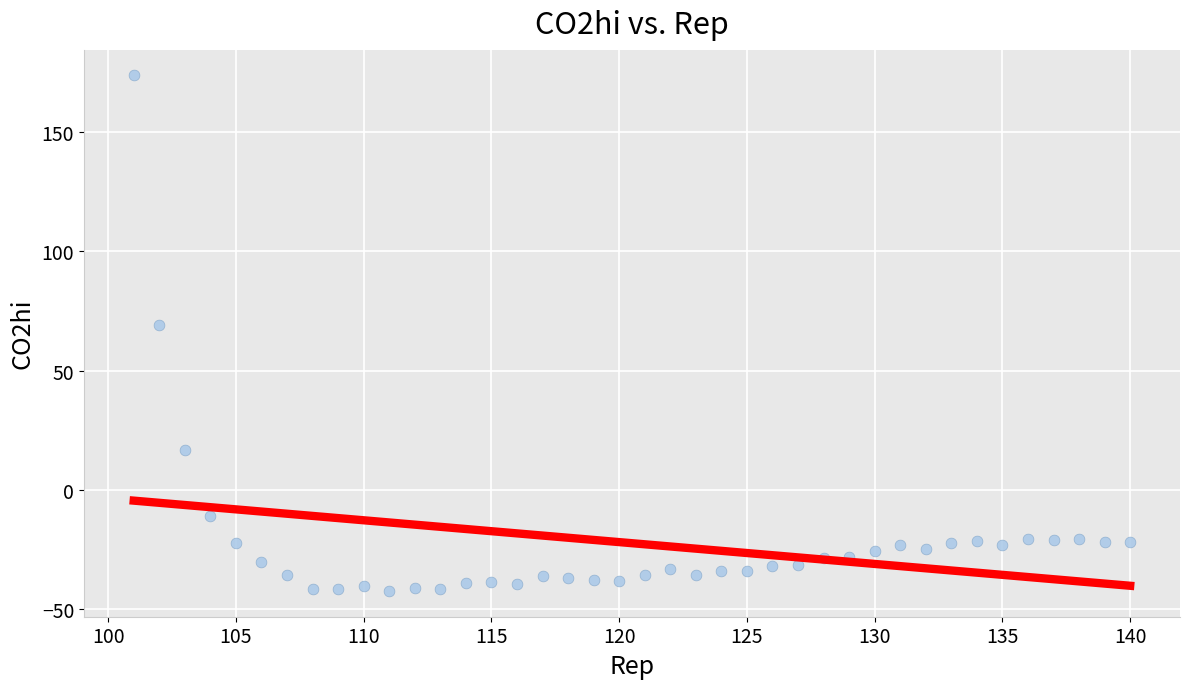

What is the range of X values (max minus min)?

39.0